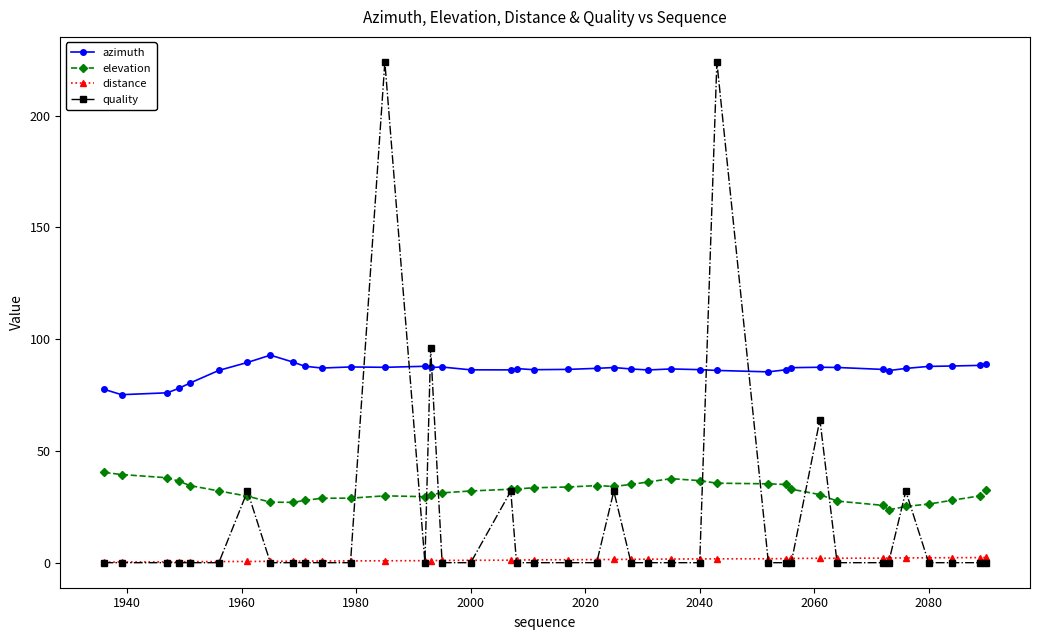

What are all the series names shown in the legend?

azimuth, elevation, distance, quality